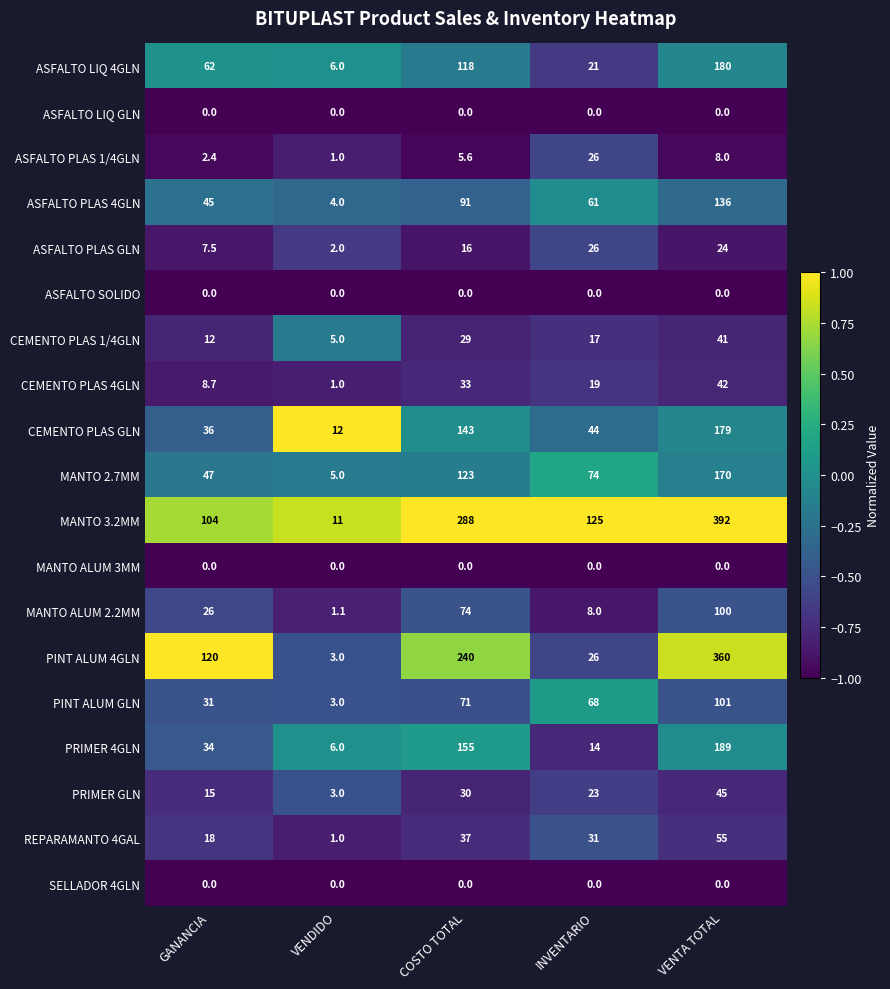

Which series has the largest total across all categories?

MANTO 3.2MM